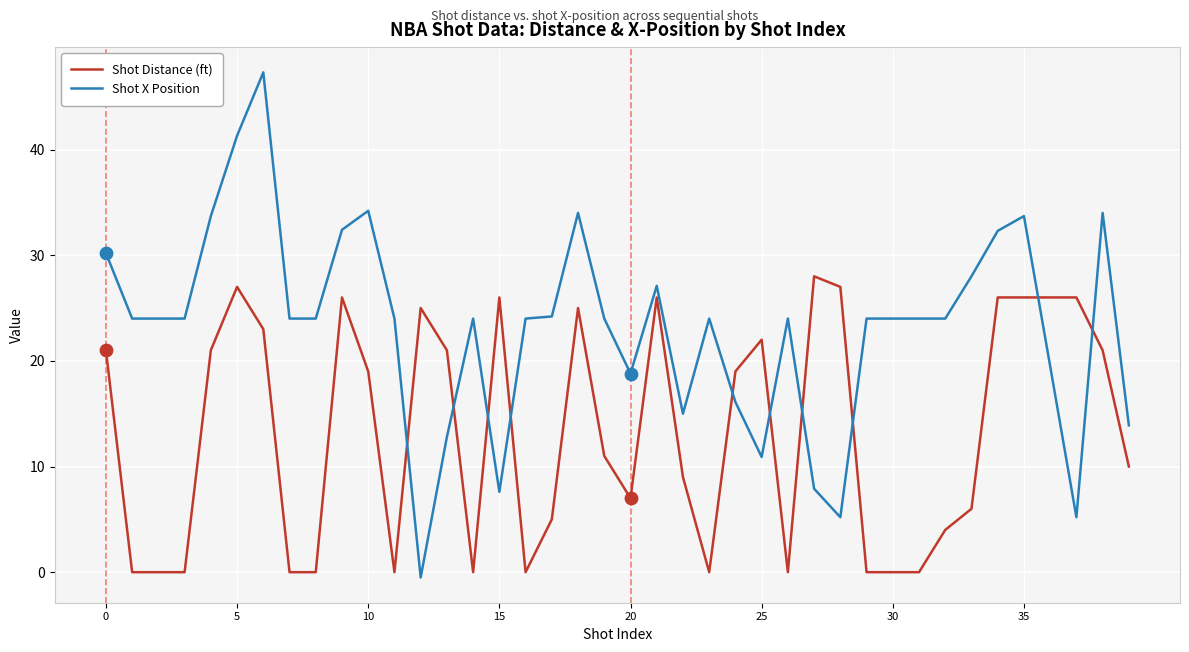

What are all the series names shown in the legend?

Shot Distance (ft), Shot X Position